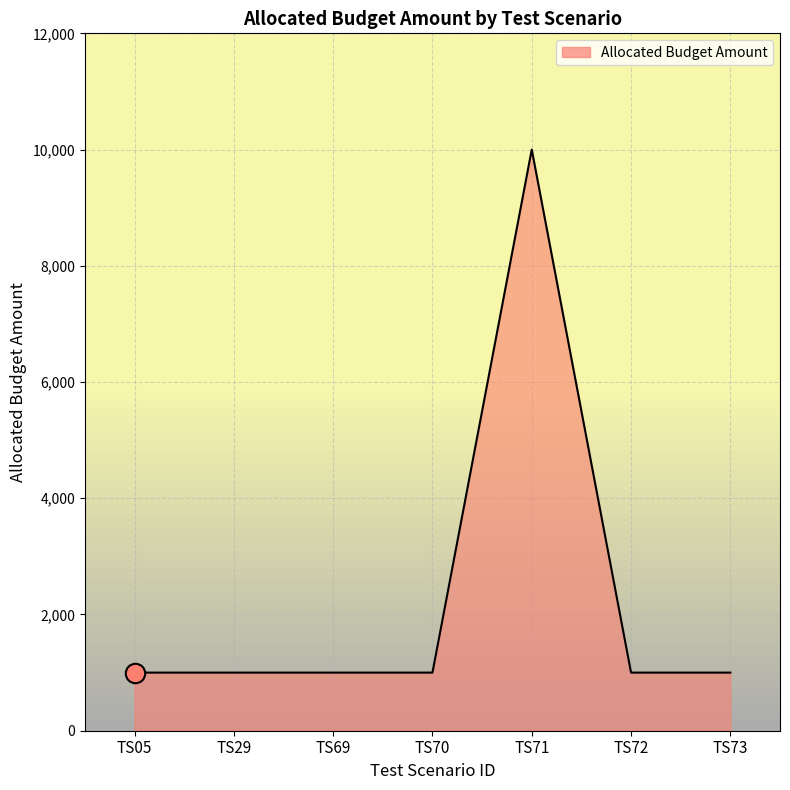

The value at TS73 is 1468. True or false?

False